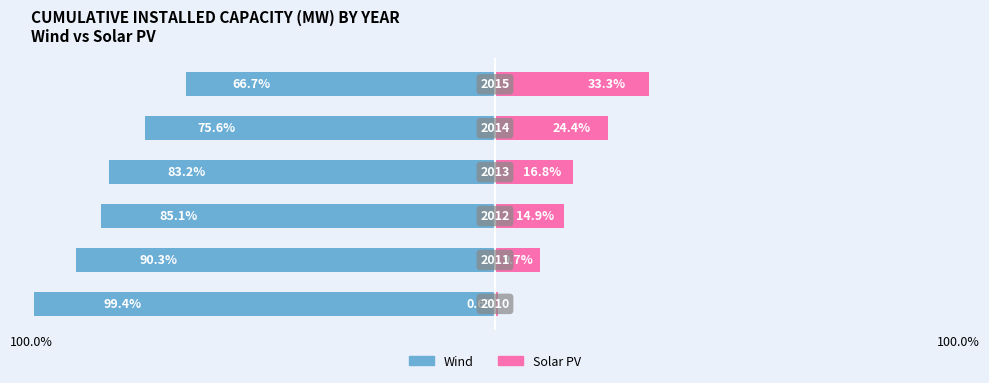

How many data points does each series have?

6